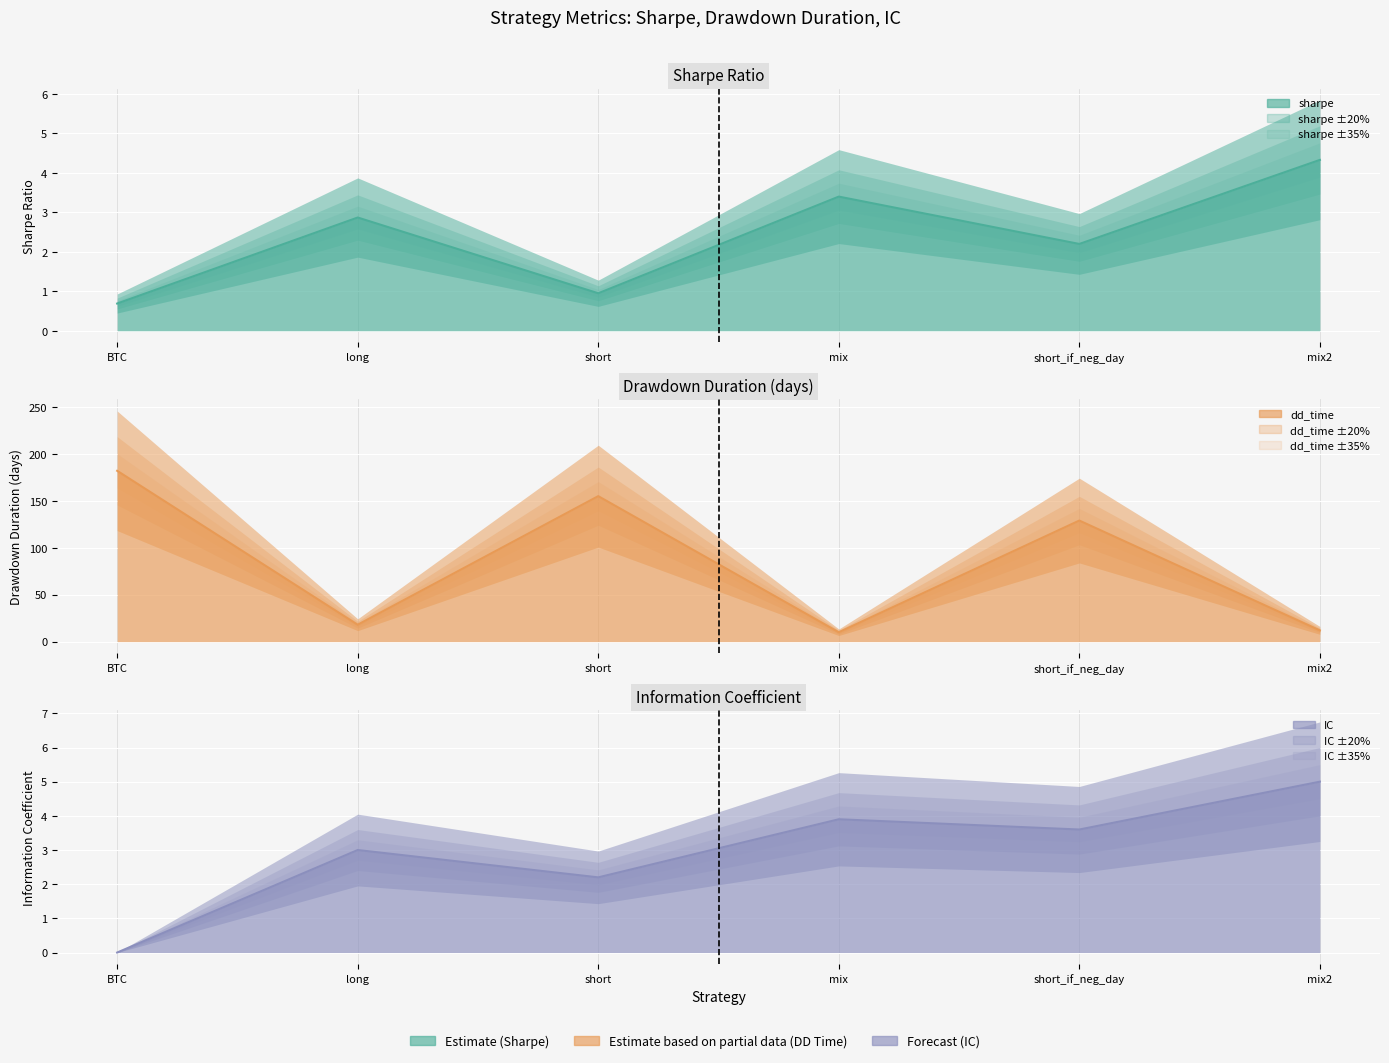

At how many categories does at least one series exceed 178?

1